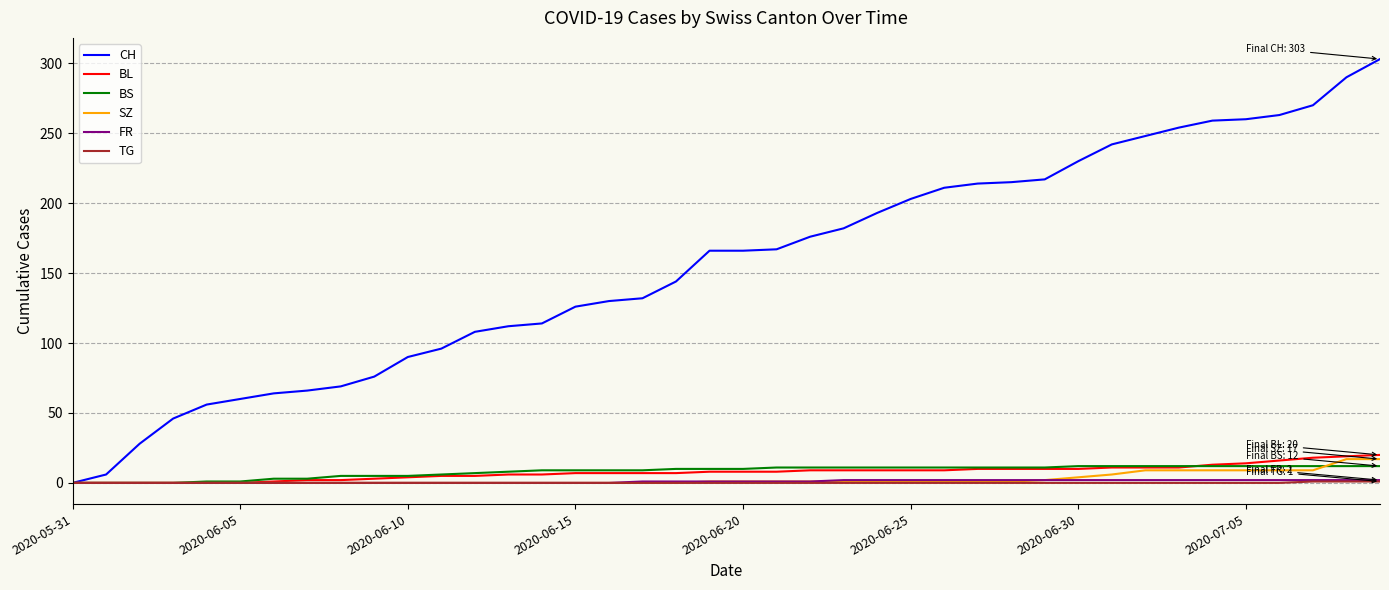

Which series has the largest total across all categories?

CH